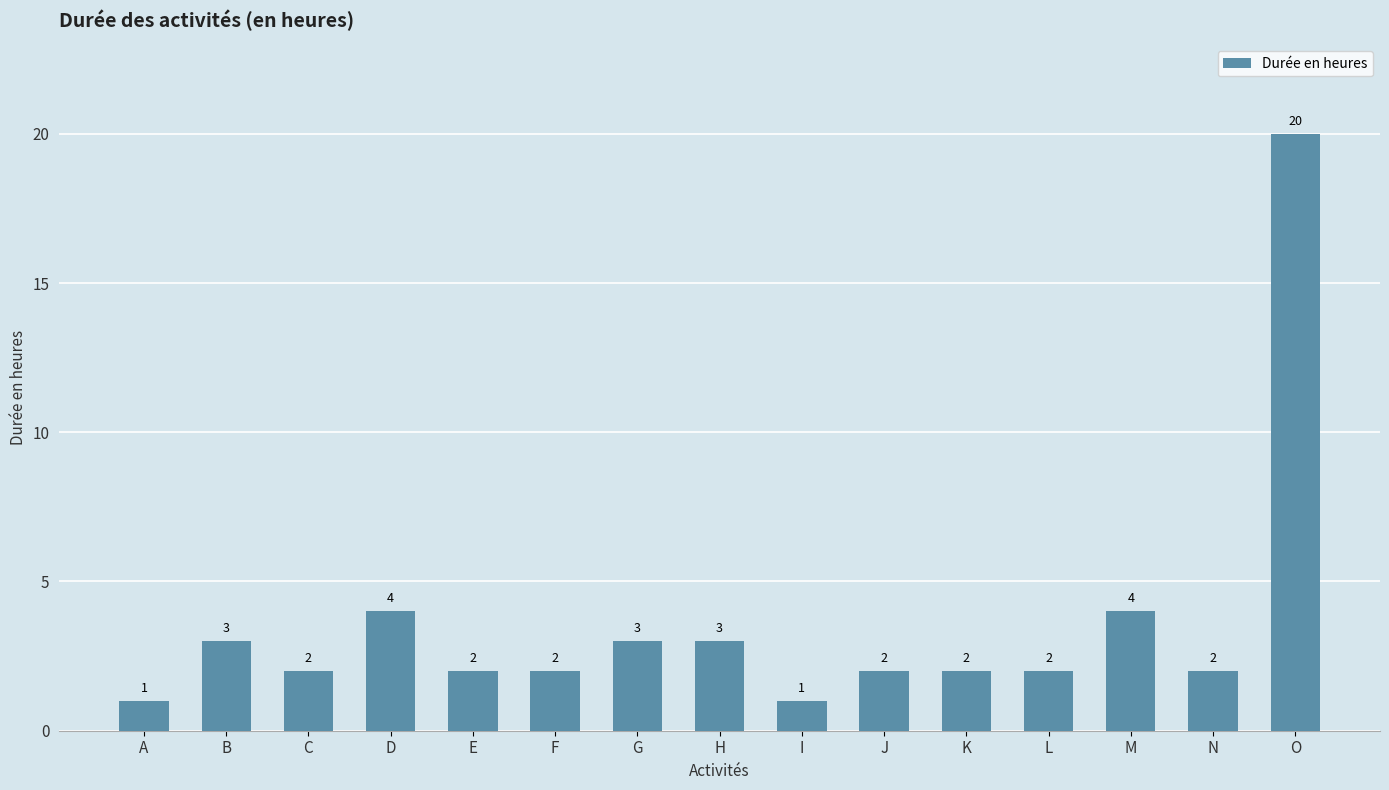

What is the sum of the values at F and M?

6